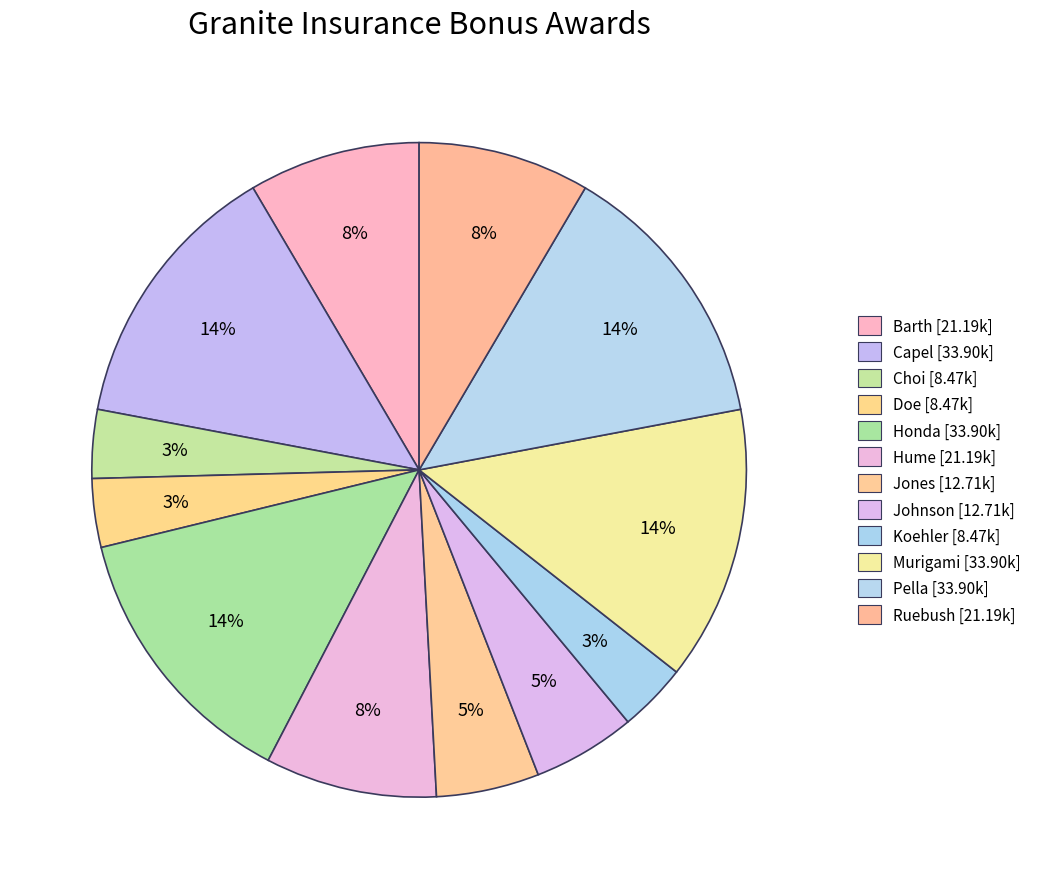

Count the number of slices in the pie.

12